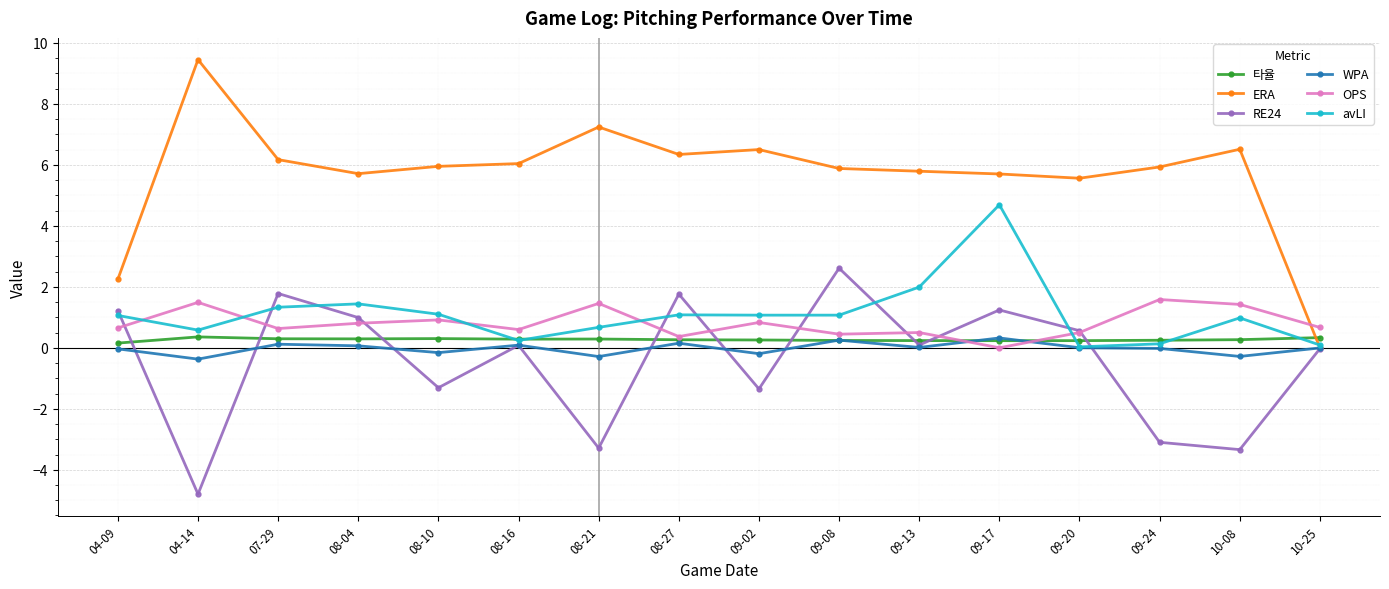

Which series has the widest spread of values?

ERA